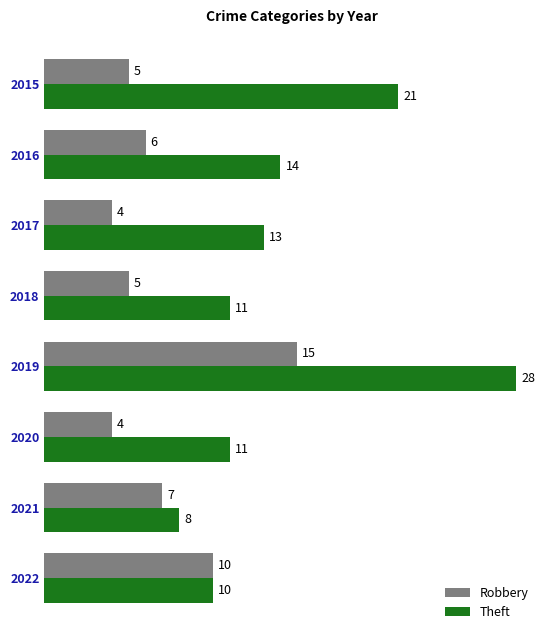

Where is Theft nearest to the value 18?

2015